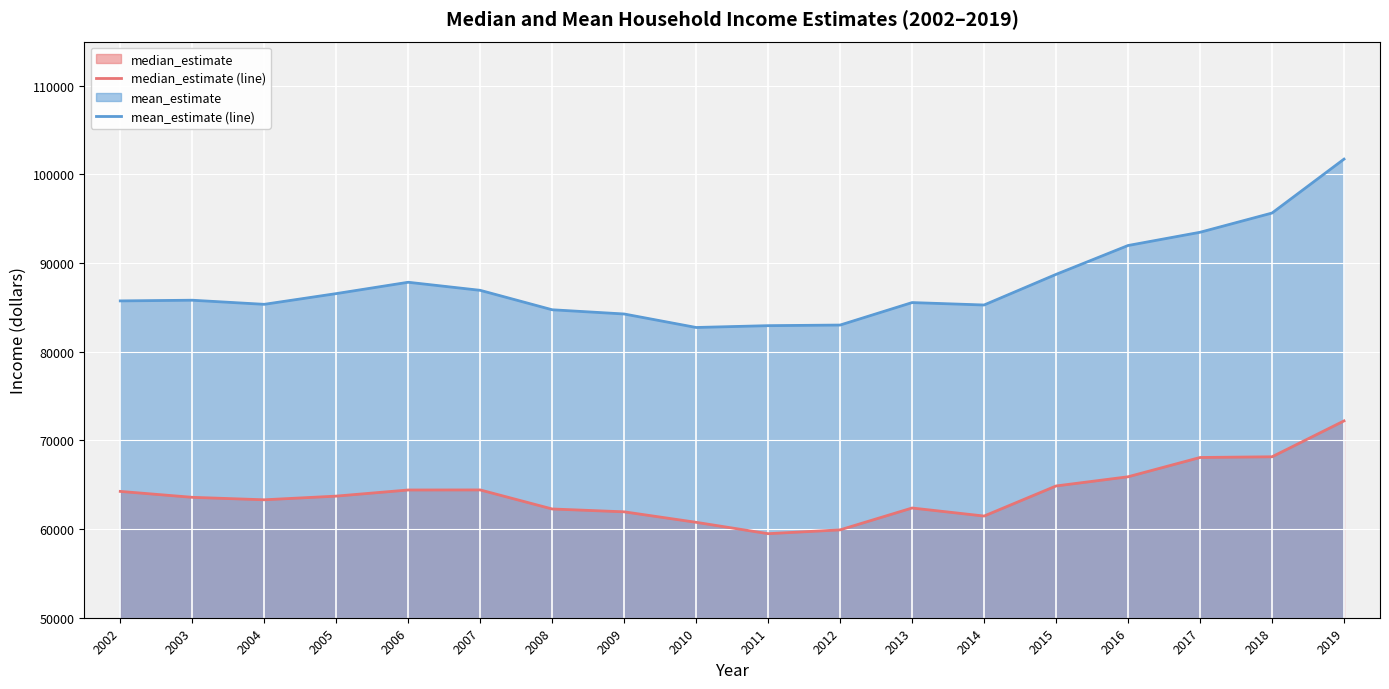

Where is the first local maximum for mean_estimate (line)?

2003